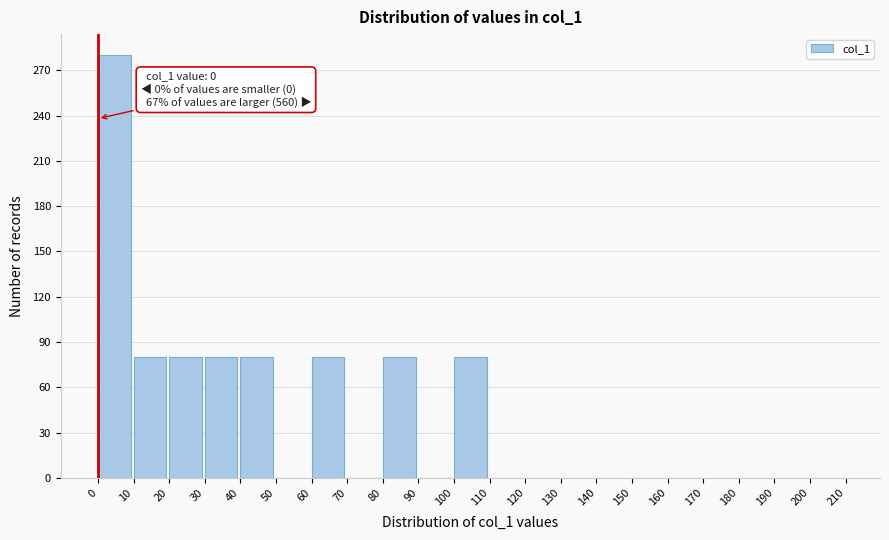

Over which range of the x-axis is the bar tallest?

0 to 10